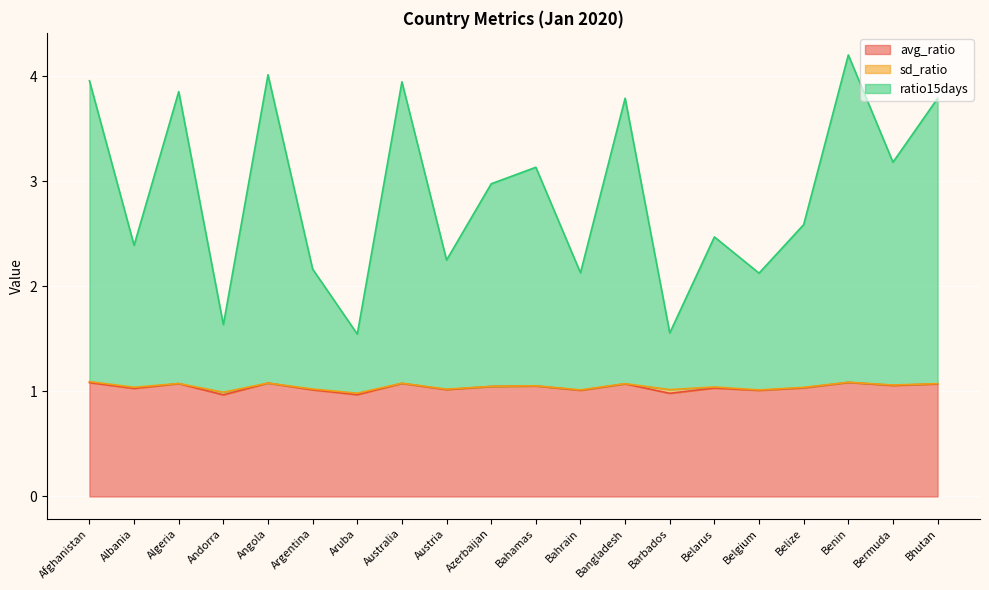

The avg_ratio series shows 1.0 at Belize. True or false?

True